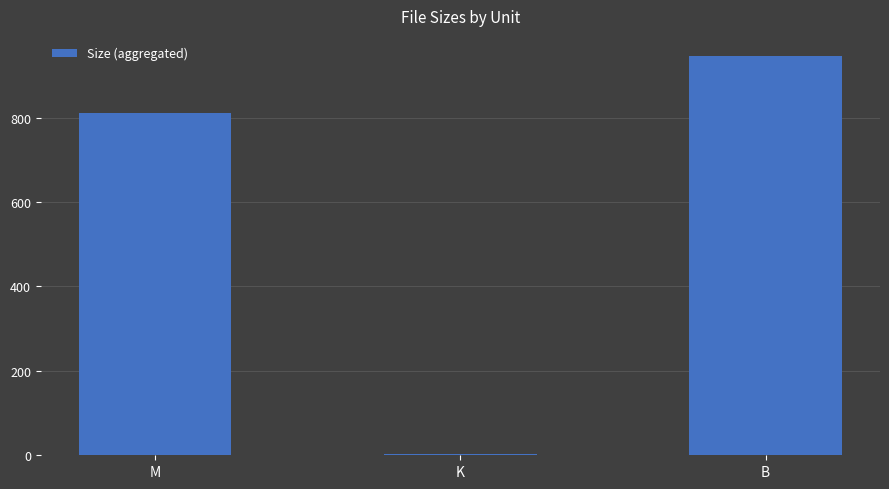

What is the greatest value displayed?

946.0